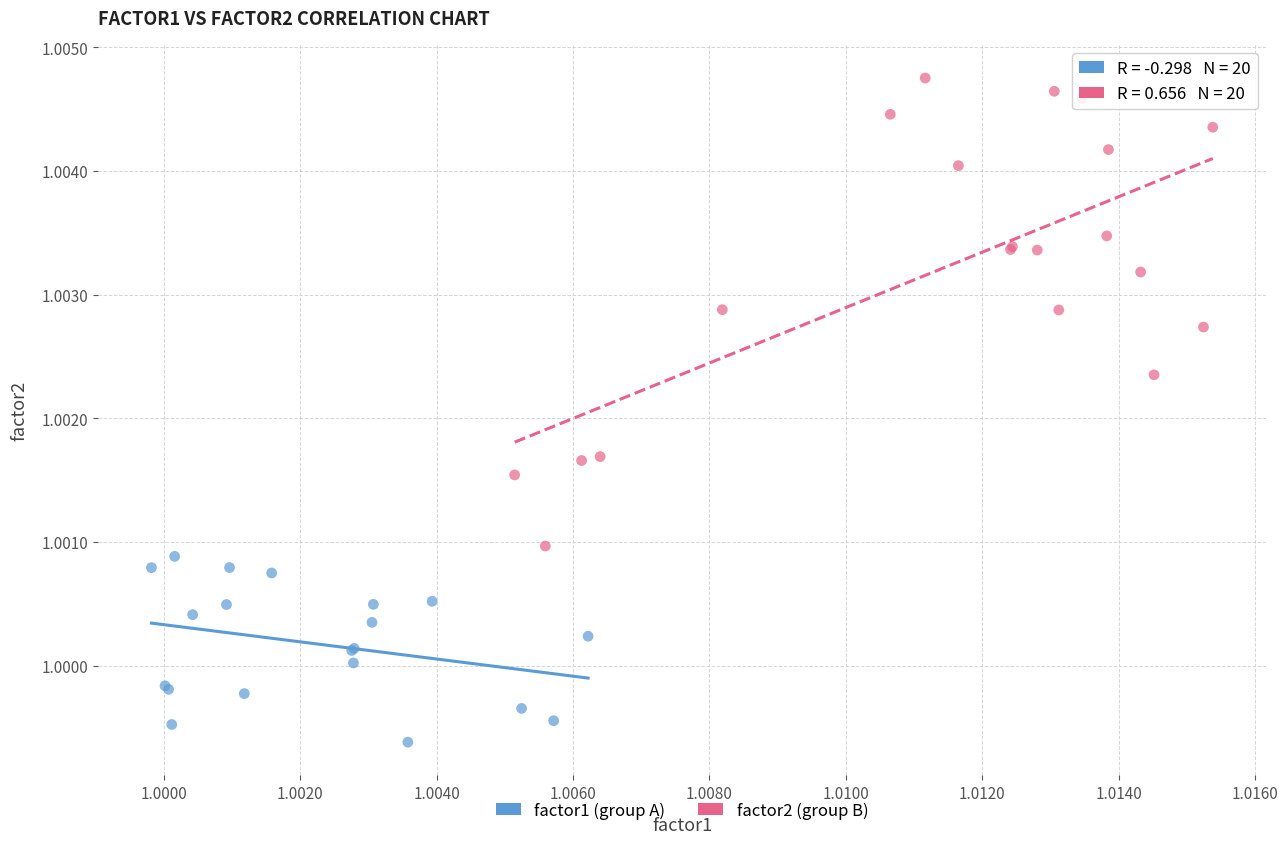

Which series contains the highest Y value?

factor2 (group B)